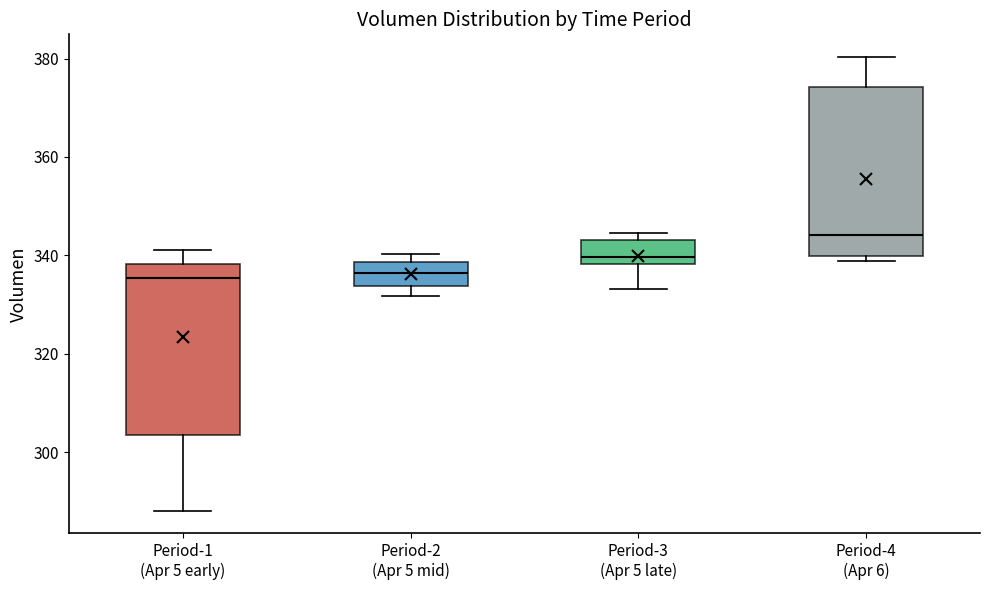

Which box has the highest median line?

Period-4 (Apr 6)